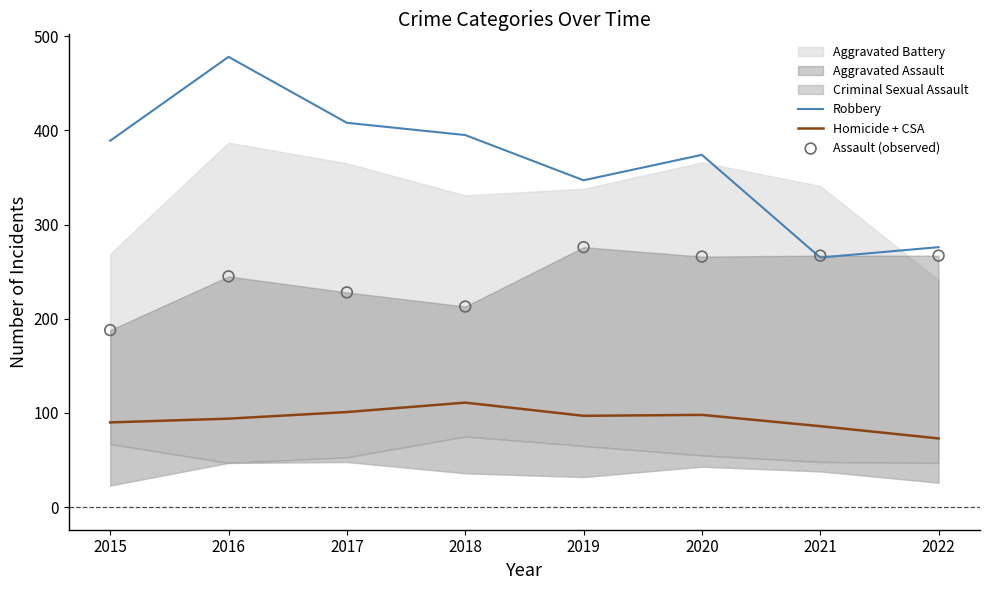

What is the total value across all series at 2020?

738